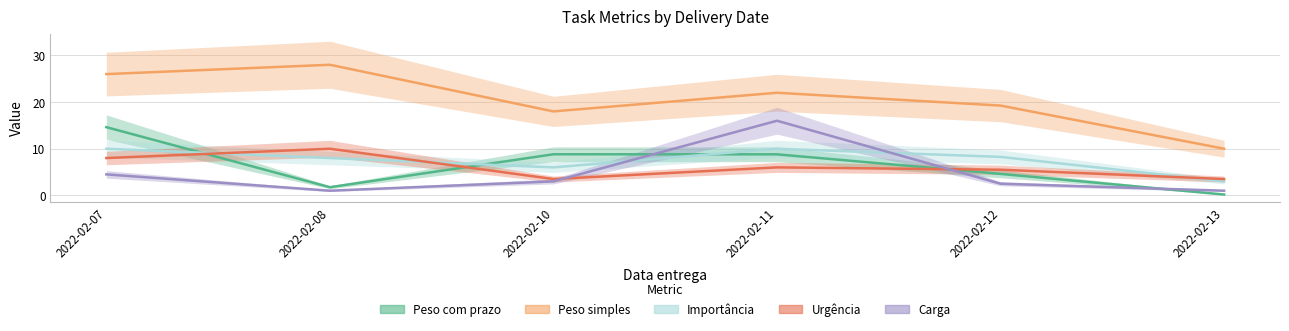

At which category does Carga reach its first local peak?

2022-02-11